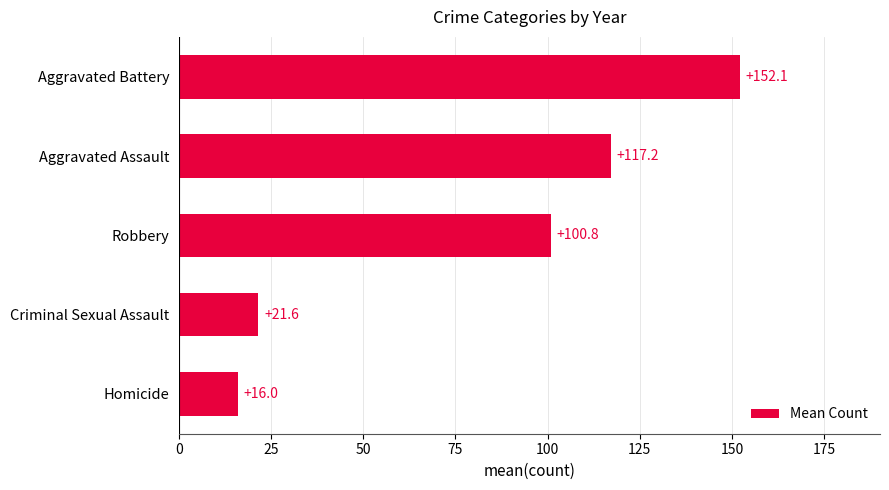

Read the value at Aggravated Assault.

117.2